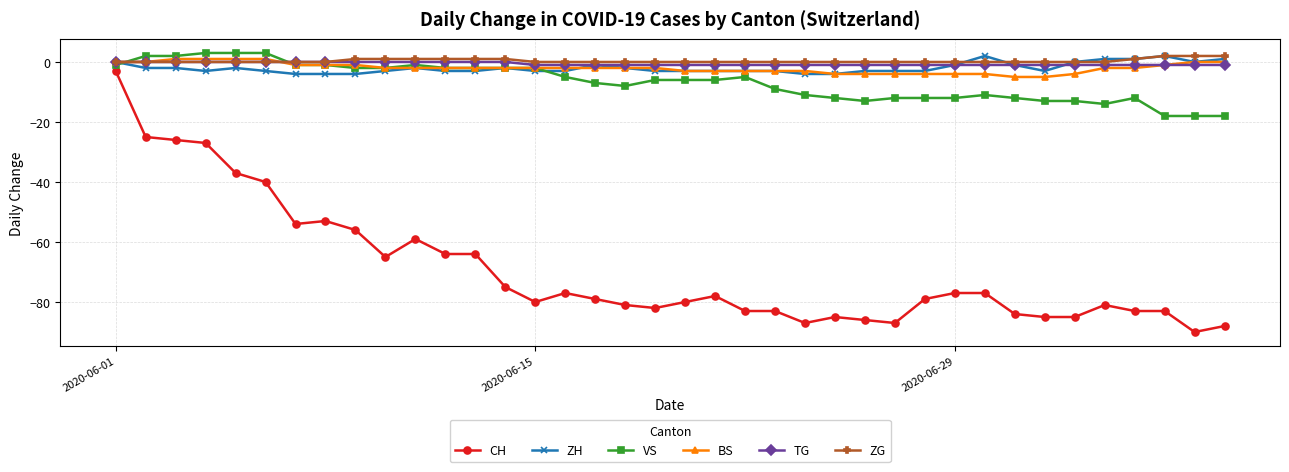

True or false: CH and BS intersect in this chart.

False